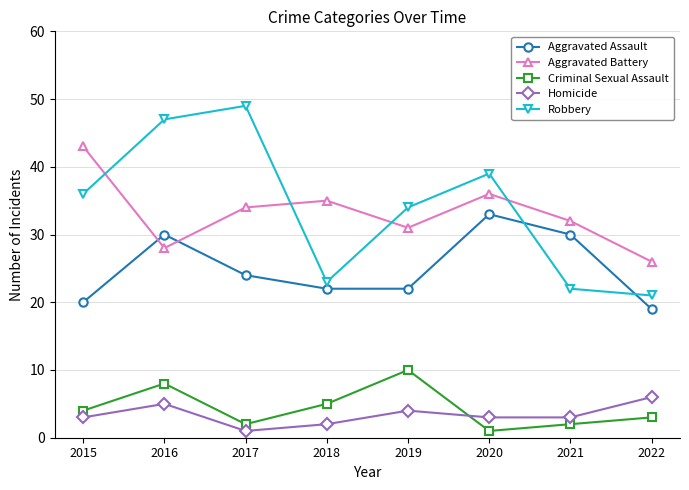

What is the difference between the second highest and minimum values in the Homicide series?

4